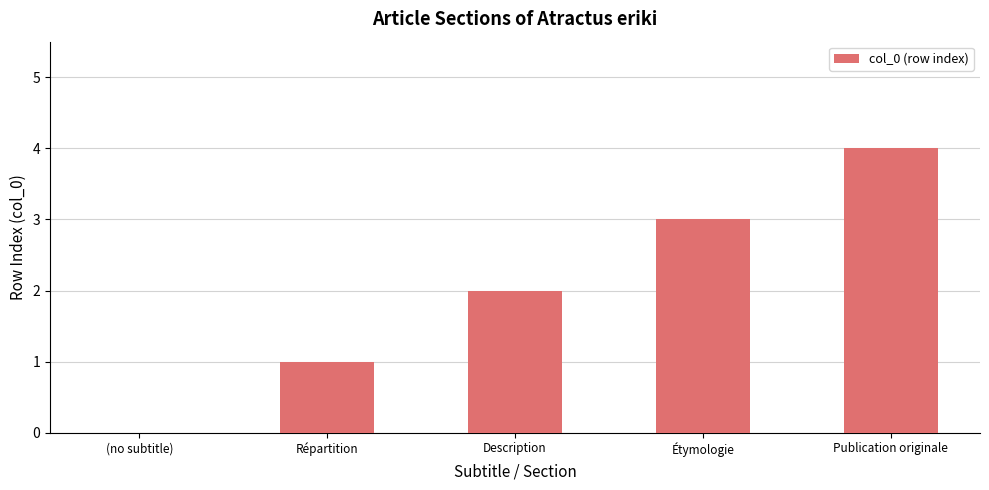

How many categories are shown in the chart?

5